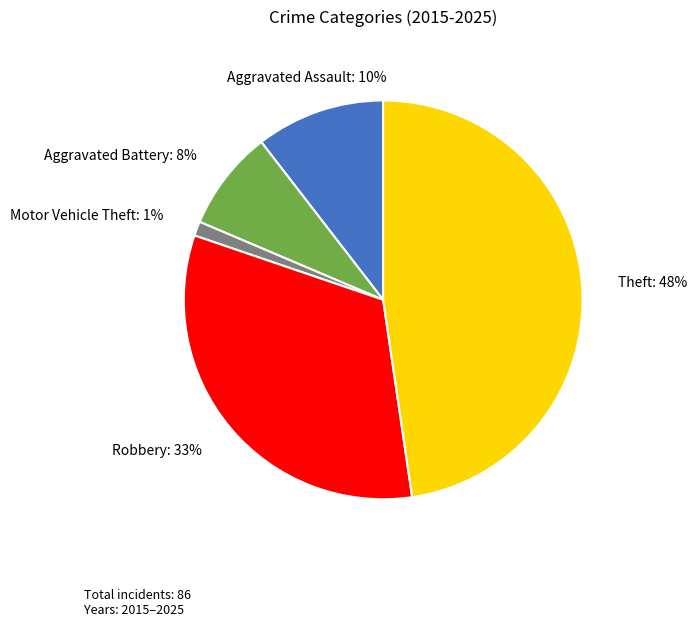

Does any single category account for the majority?

No